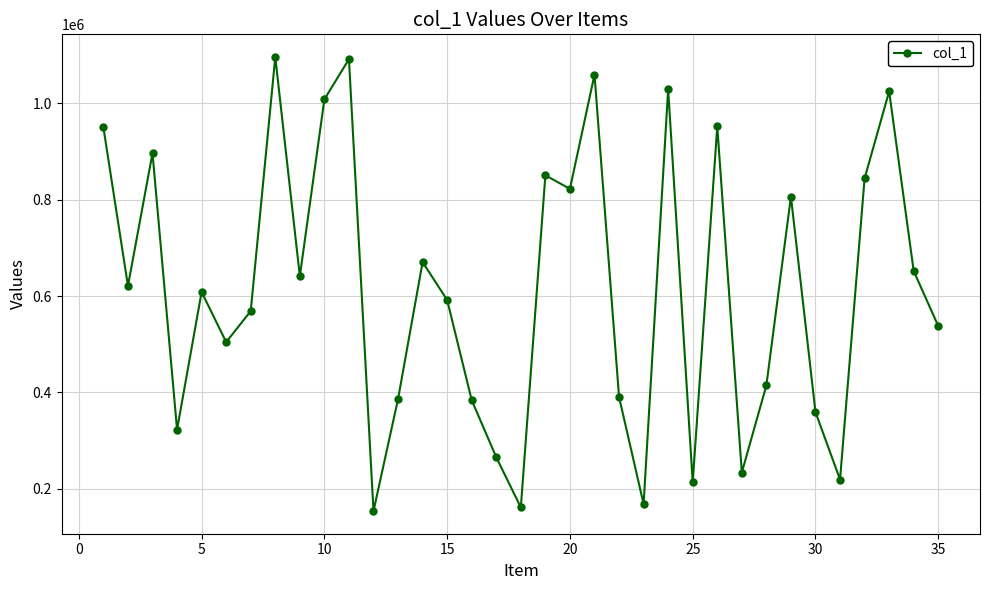

Count the number of data series in this chart.

1